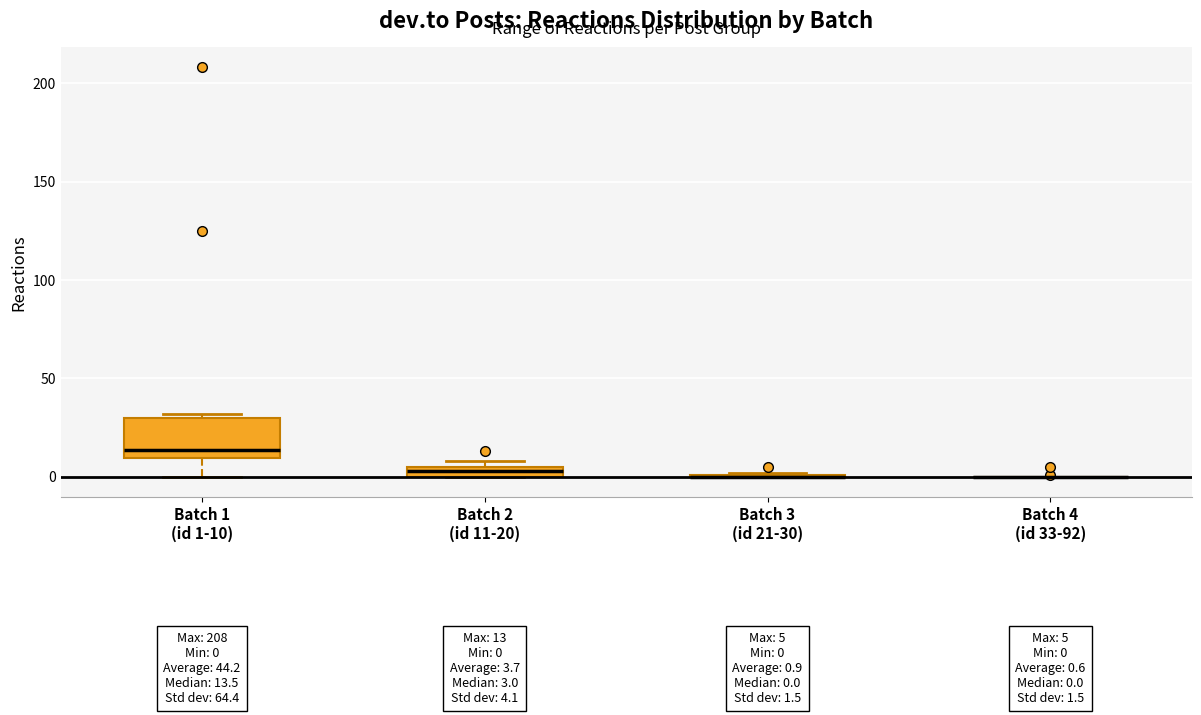

Which box is the tallest, from its lower edge to its upper edge?

Batch 1 (id 1-10)